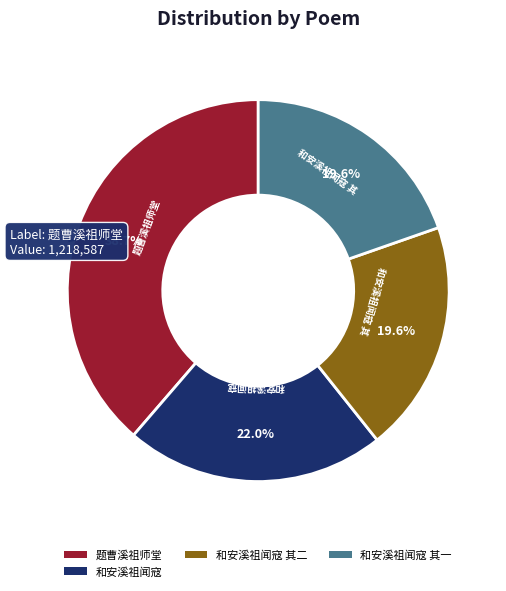

To the nearest percent, what percentage of the pie is 题曹溪祖师堂?

39%